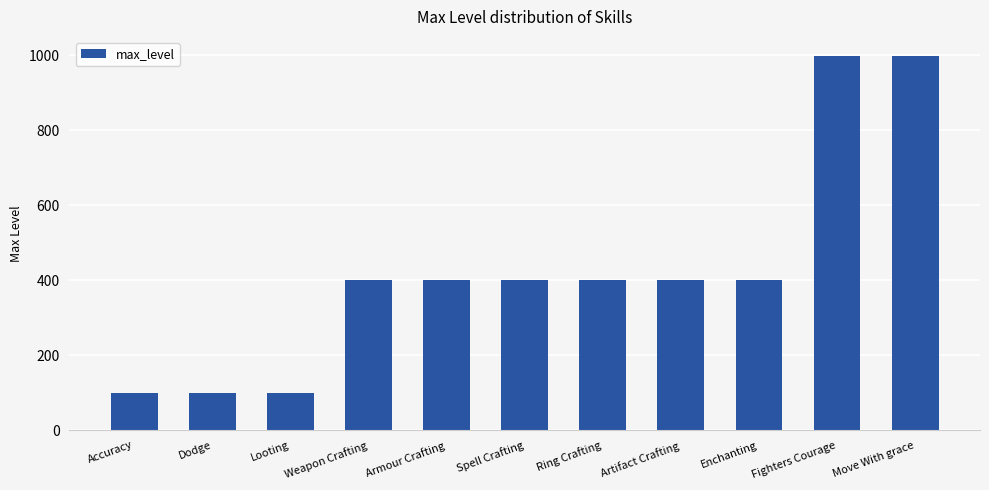

What is the sum of the values at Weapon Crafting and Move With grace?

1399